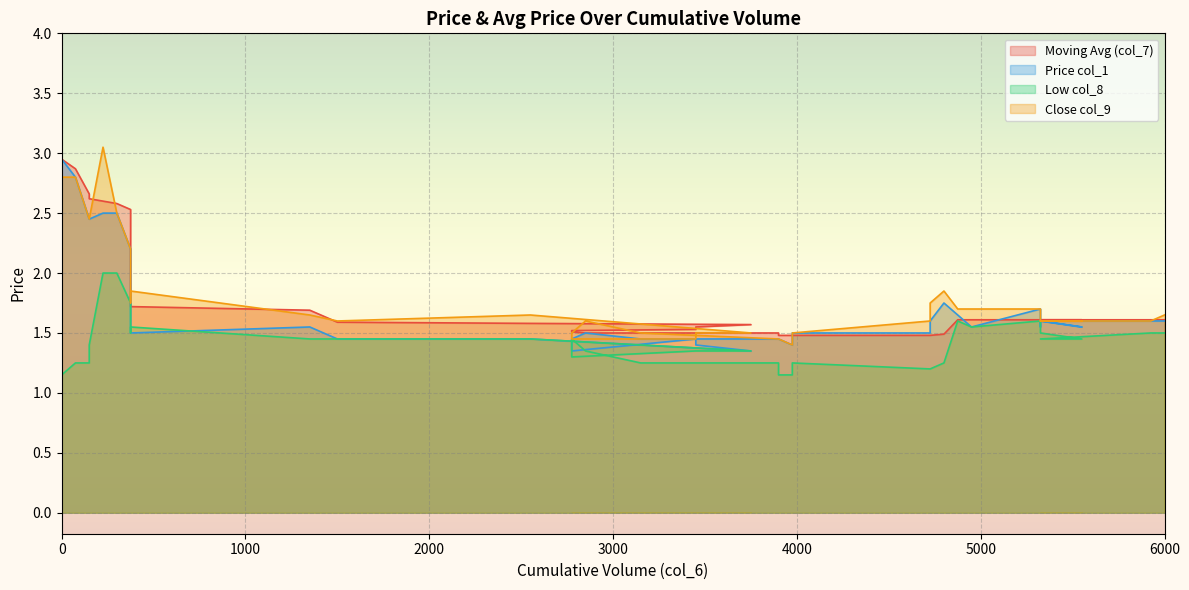

Which series has the widest spread of values?

col_1